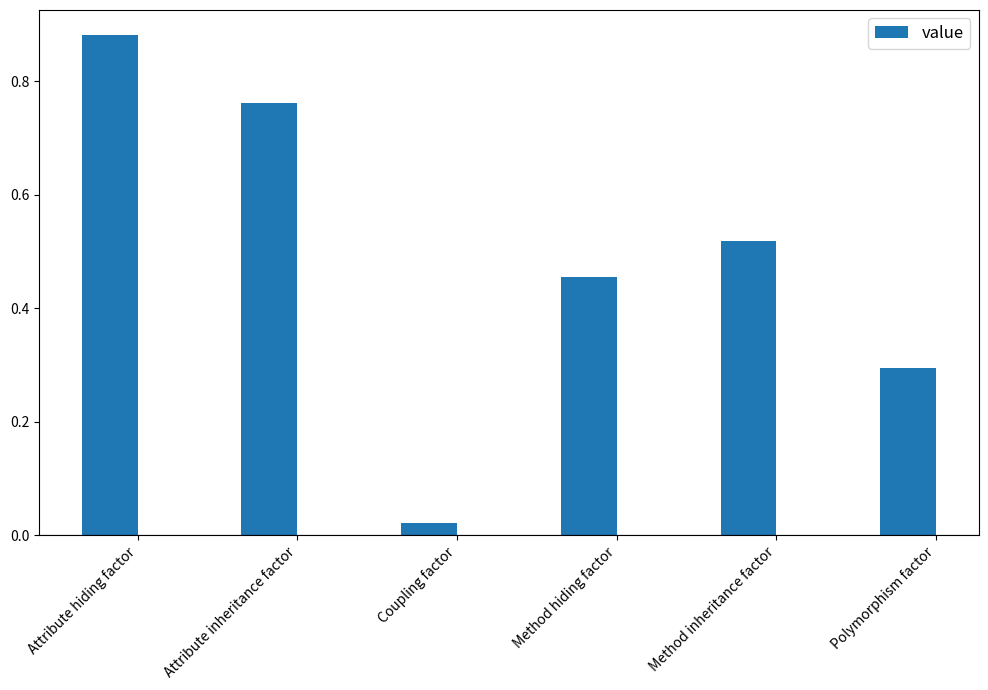

At which category does the chart reach its peak across all series?

Attribute hiding factor